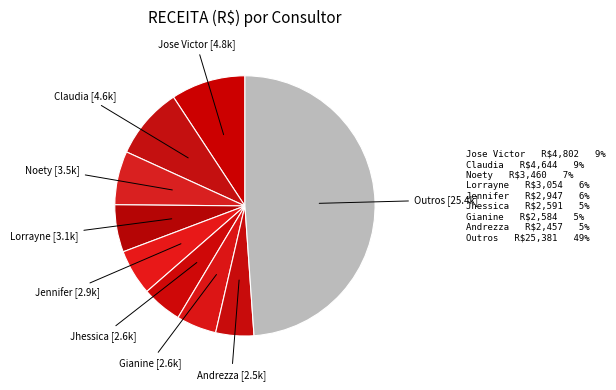

Count the number of slices in the pie.

9